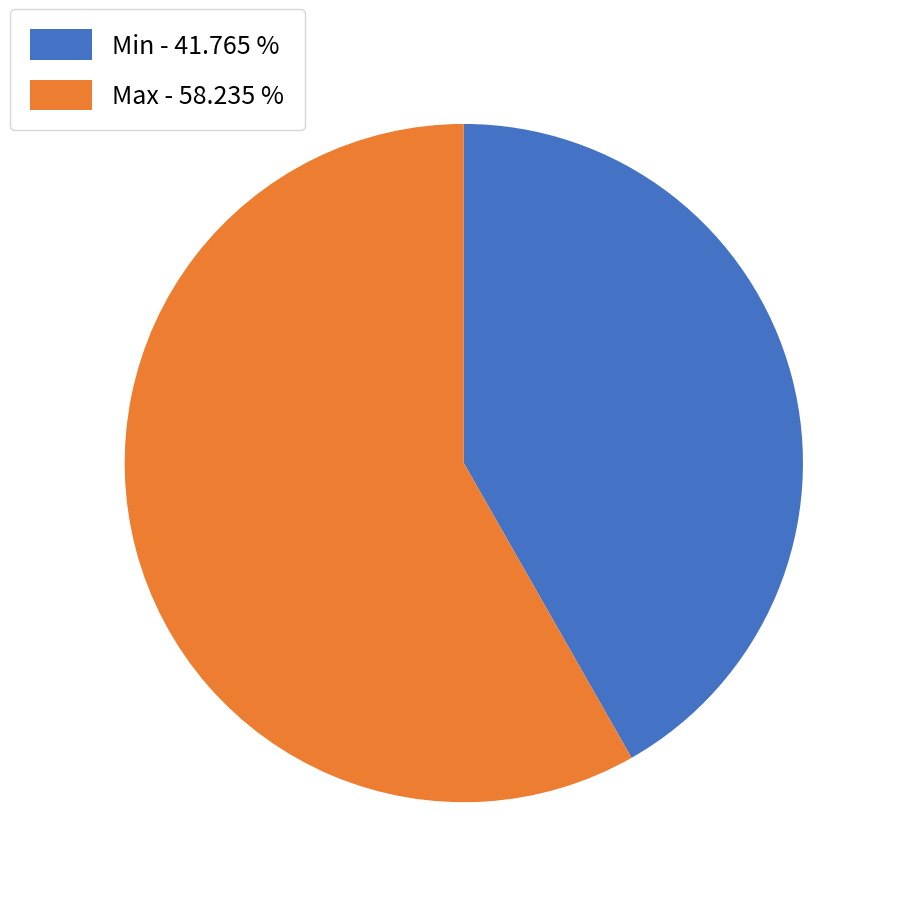

Which has a higher value, Max - 58.235 % or Min - 41.765 %?

Max - 58.235 %